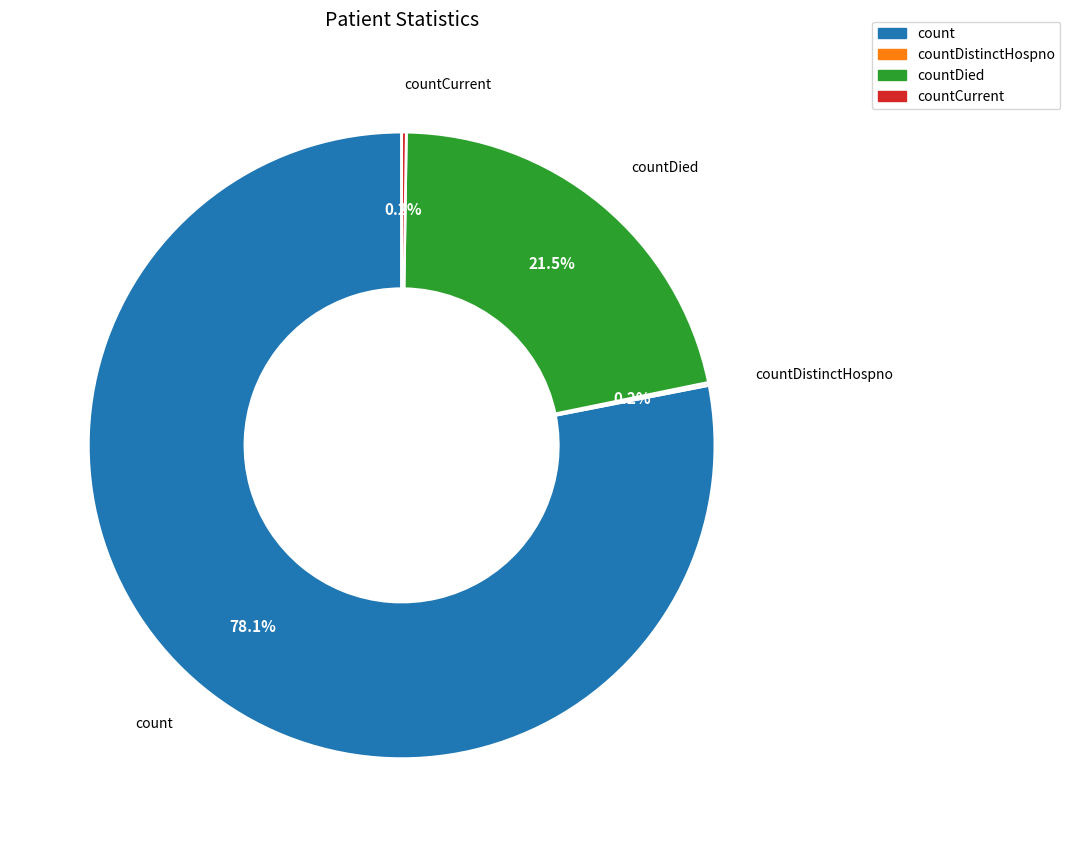

Is there any slice that represents more than half of the pie?

Yes